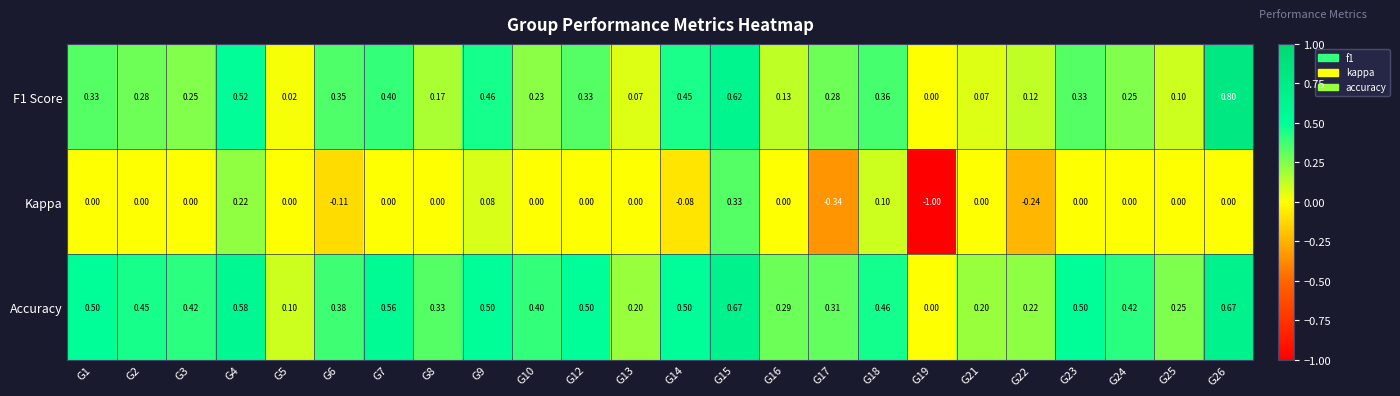

Which series has the largest range (max minus min)?

Kappa